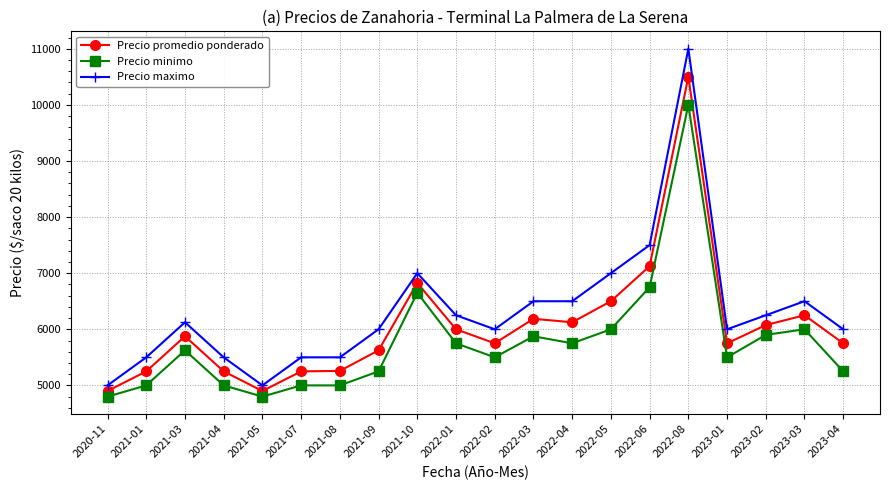

Rank the series by their maximum value, from lowest to highest.

Precio minimo, Precio promedio ponderado, Precio maximo